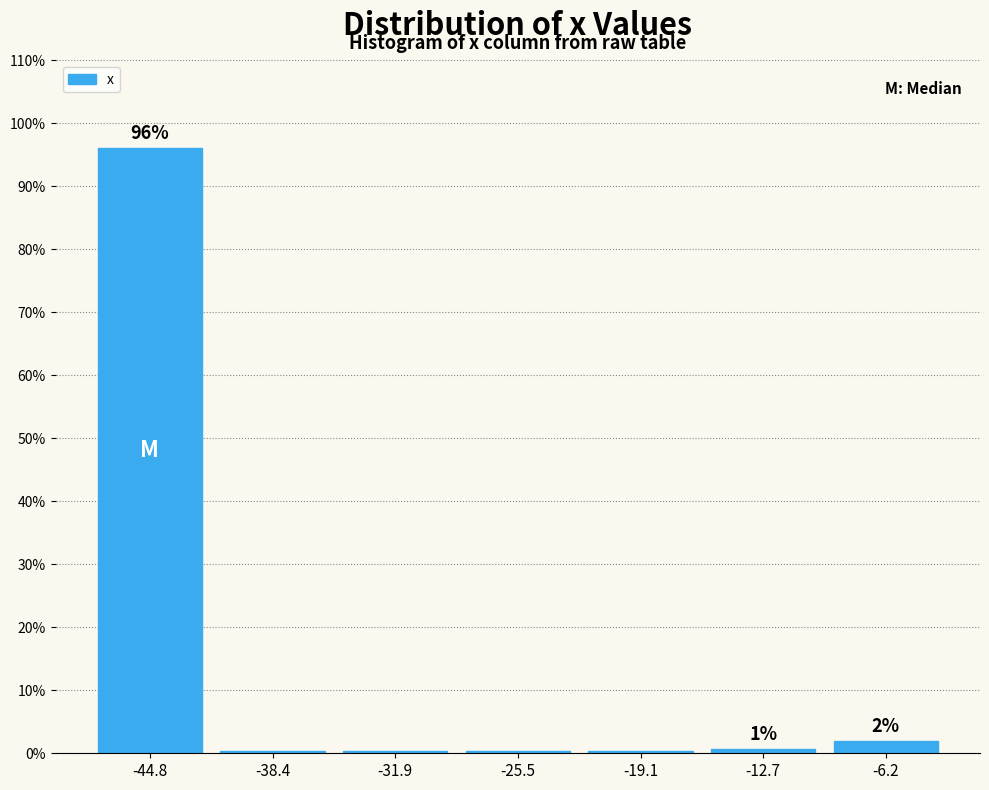

What is the sum of all values?

100.0